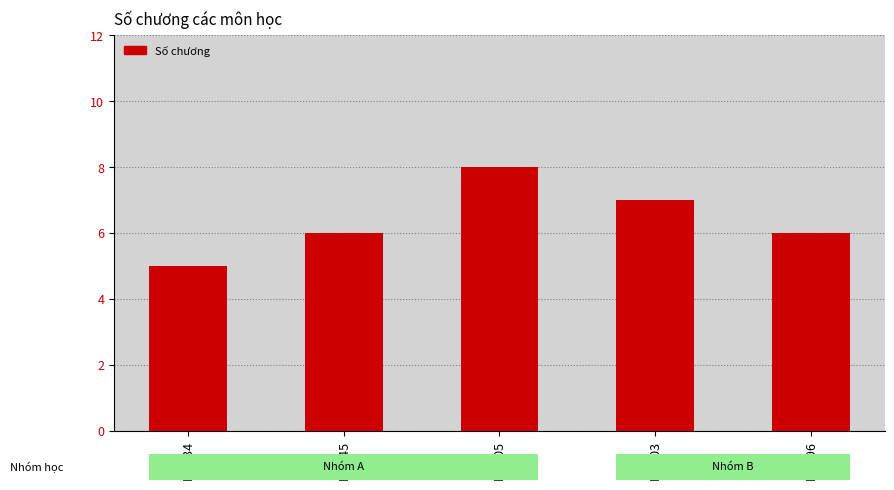

How many series are shown in this chart?

1